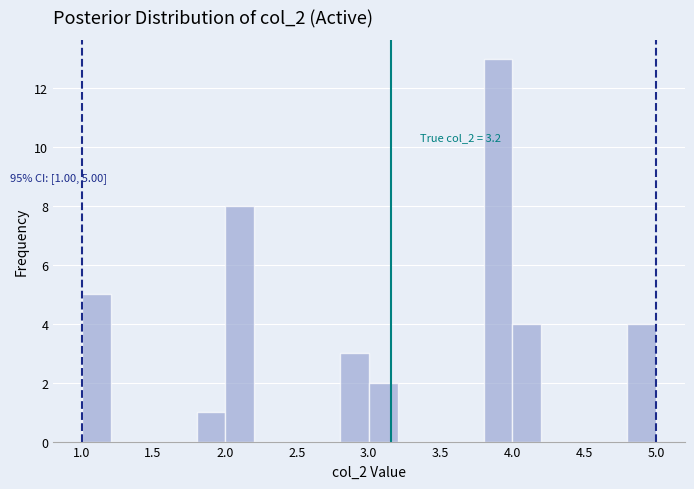

Read against the x-axis, roughly where is the centre of the tallest bar?

3.90